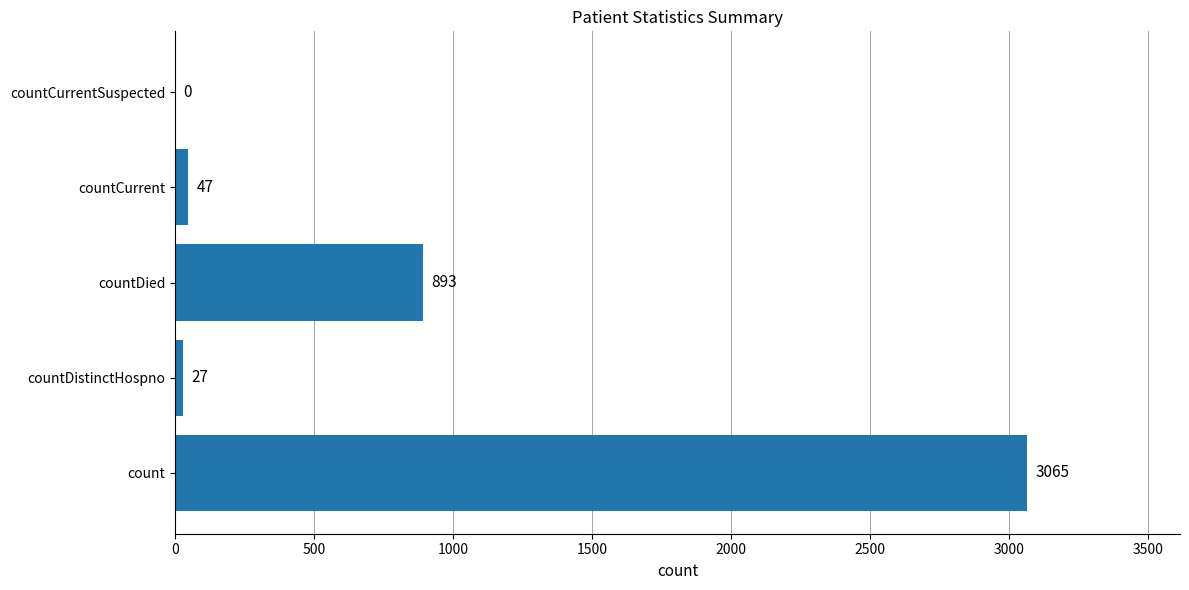

Reading bottom to top, what are all the values shown in this chart?

count=3065	countDistinctHospno=27	countDied=893	countCurrent=47	countCurrentSuspected=0